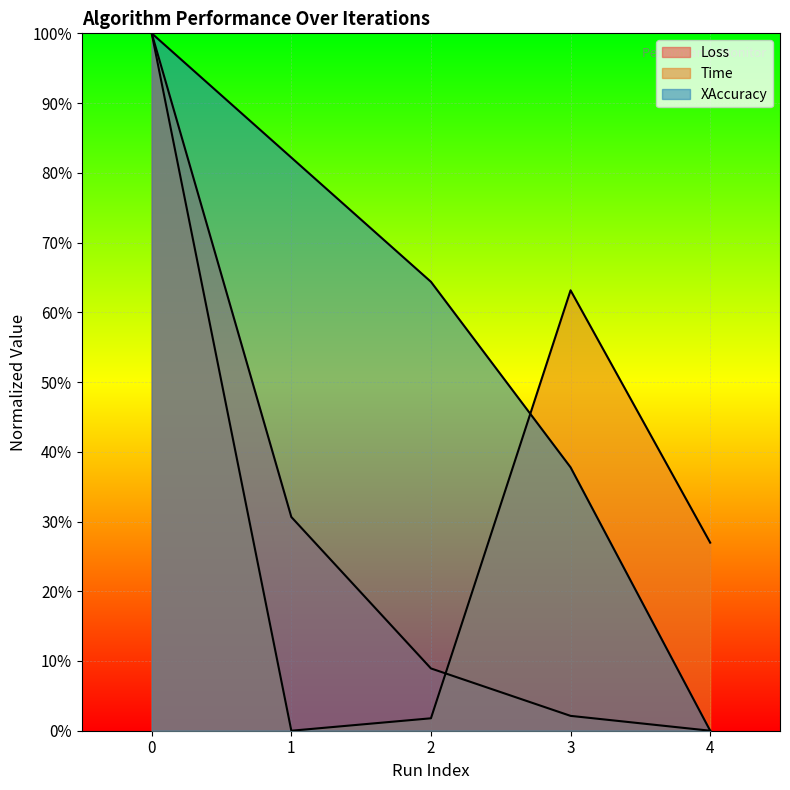

Count the number of data series in this chart.

3